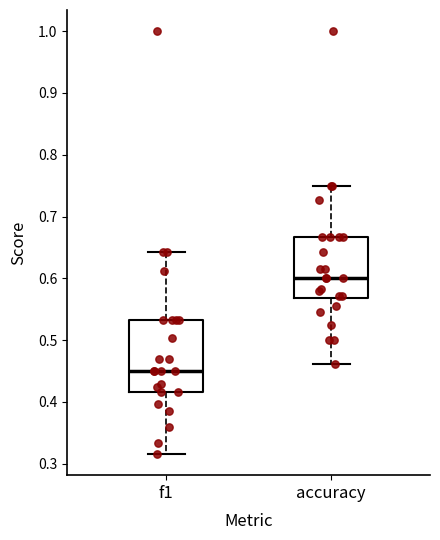

Which box is the tallest, from its lower edge to its upper edge?

f1